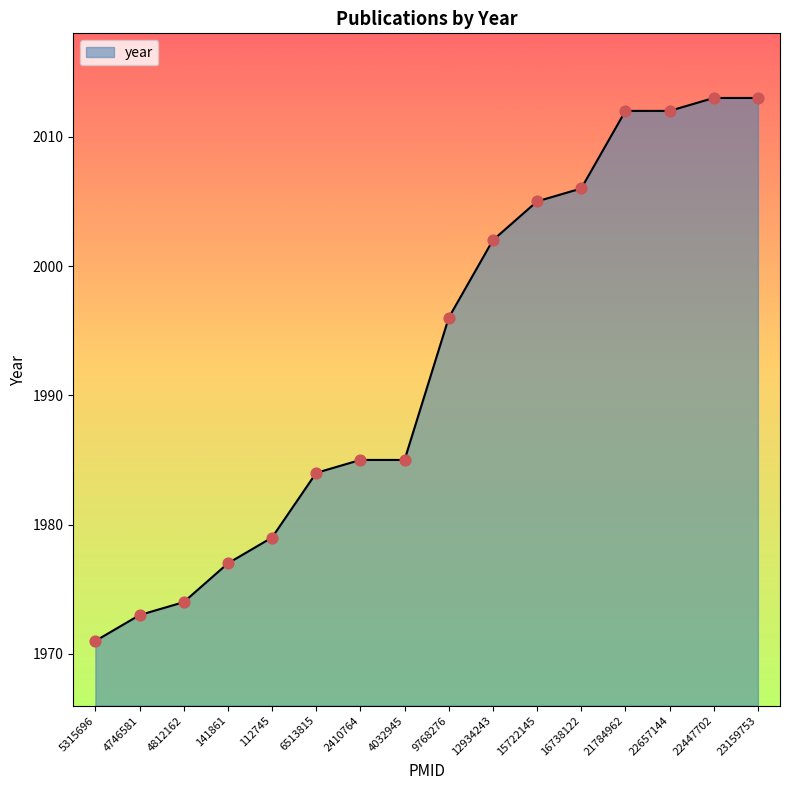

Between 2410764 and 5315696, which is larger?

2410764